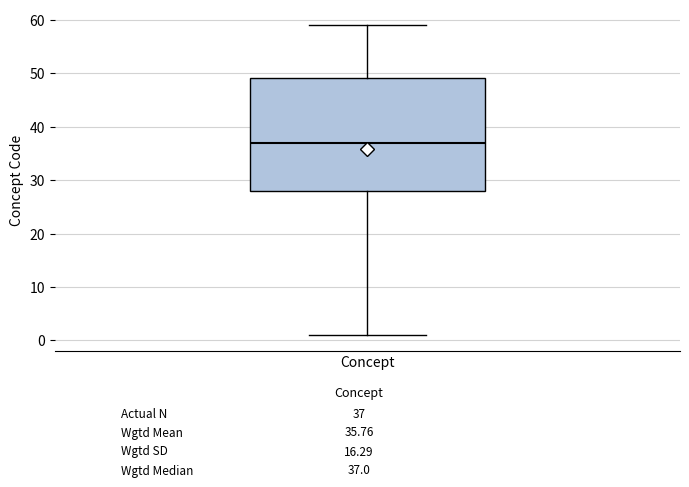

Read this box plot against the y-axis: the position of the median line, the range covered by the box, and the ends of both whiskers. The values are not printed on the chart, so give them approximately, as read against the axis.

median 37, box 28 to 49, whiskers 1 to 59